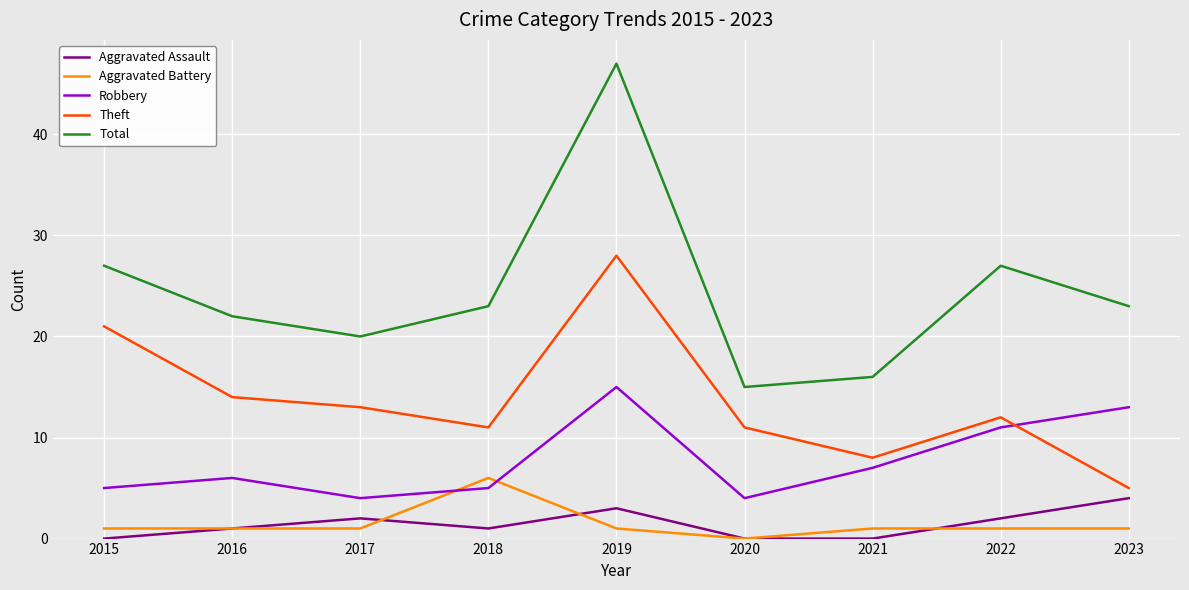

Does the chart display data point markers on the line(s)?

No